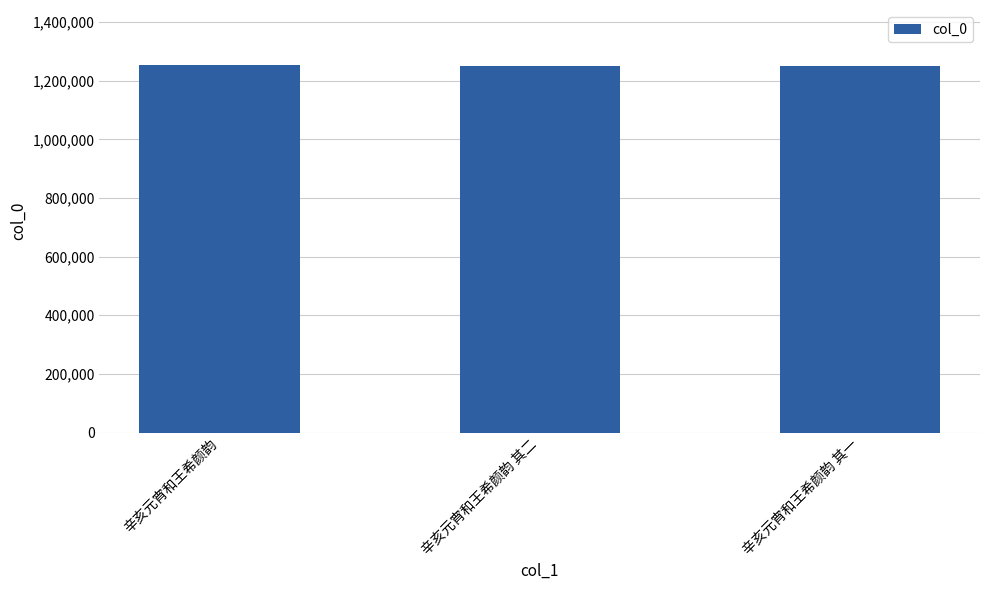

What is the maximum value shown in the chart?

1253151